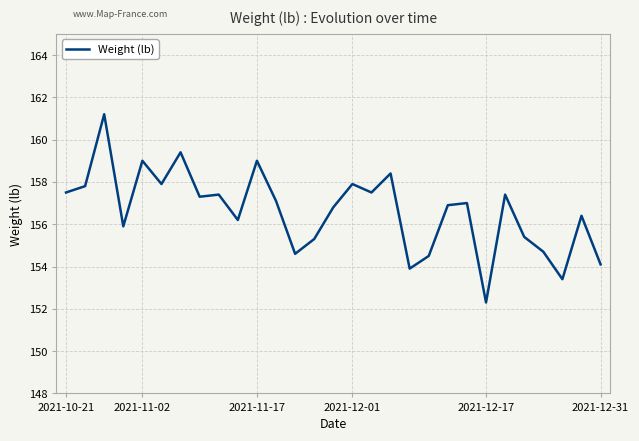

What is the smallest value displayed?

152.3